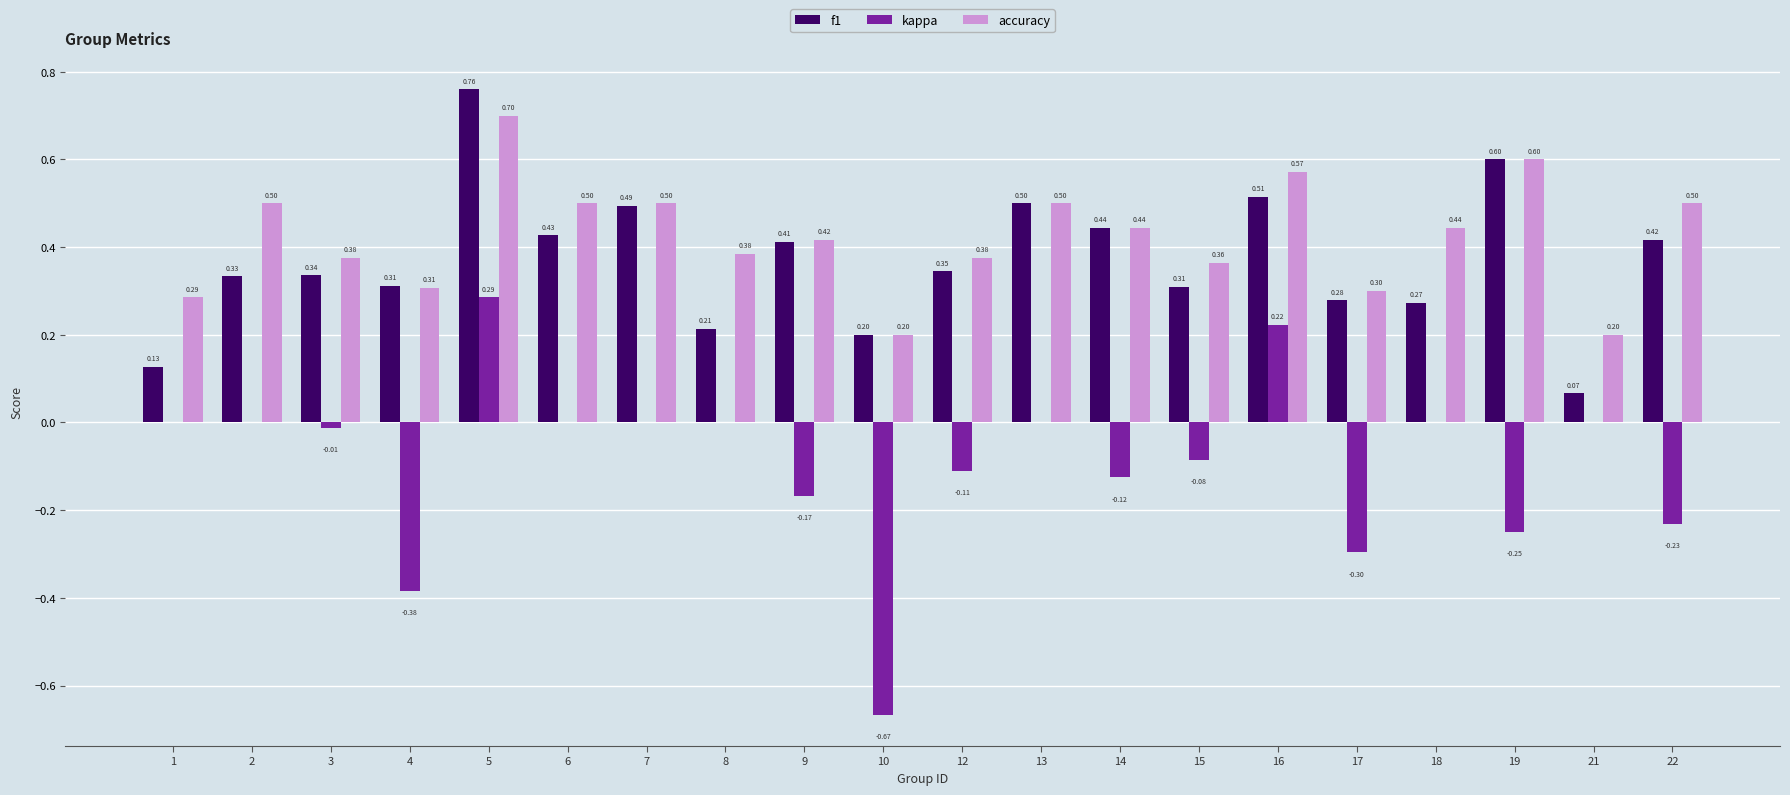

Which series has the largest range (max minus min)?

kappa